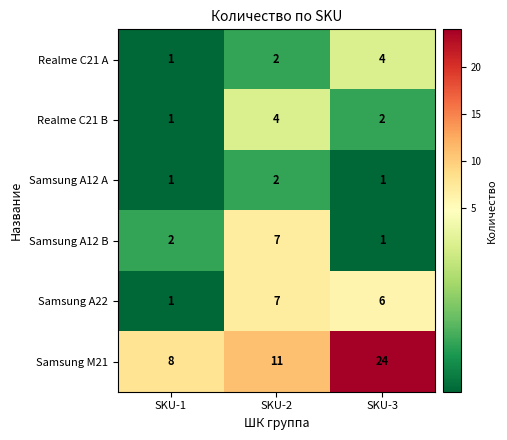

What is the sum of the Samsung A12 A values at SKU-2 and SKU-1?

3